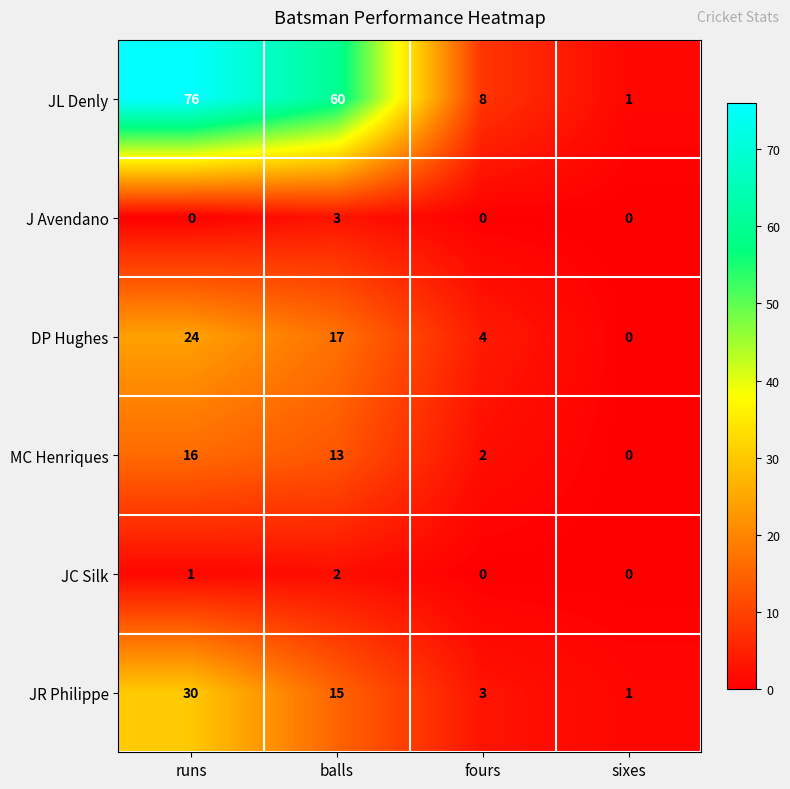

The value of JC Silk at fours is 1. True or false?

False